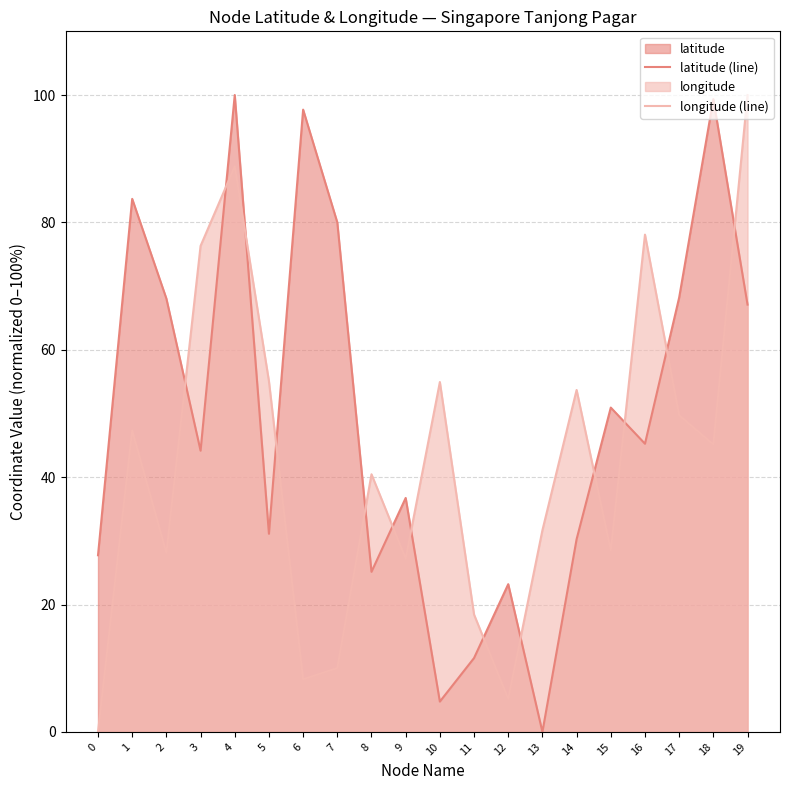

What is the difference between the second highest and minimum values in the longitude (line) series?

88.8